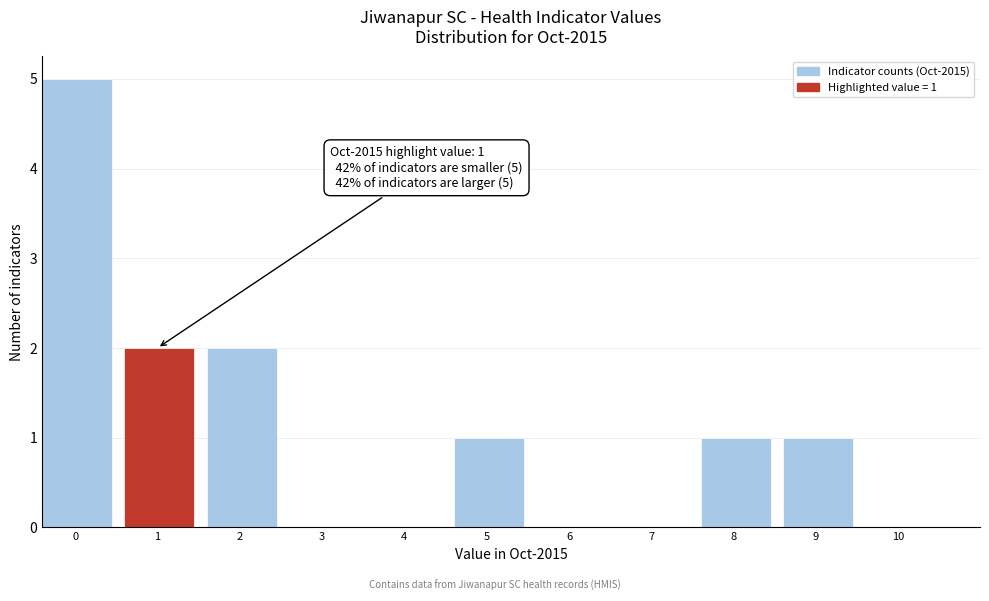

Reading right to left, list all the values displayed in this chart.

10=0	9=1	8=1	7=0	6=0	5=1	4=0	3=0	2=2	1=2	0=5